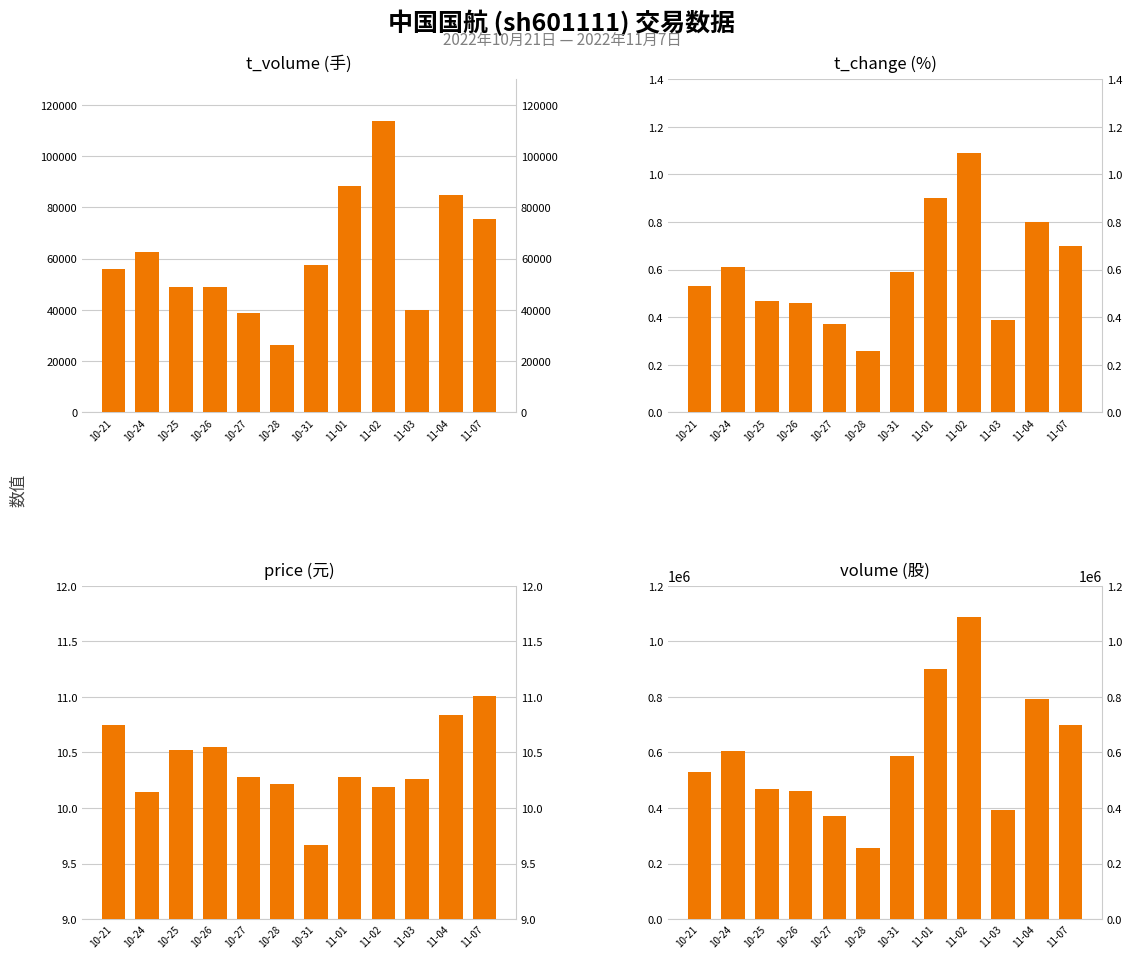

Between 10-28 and 11-03, which series saw the biggest shift?

volume